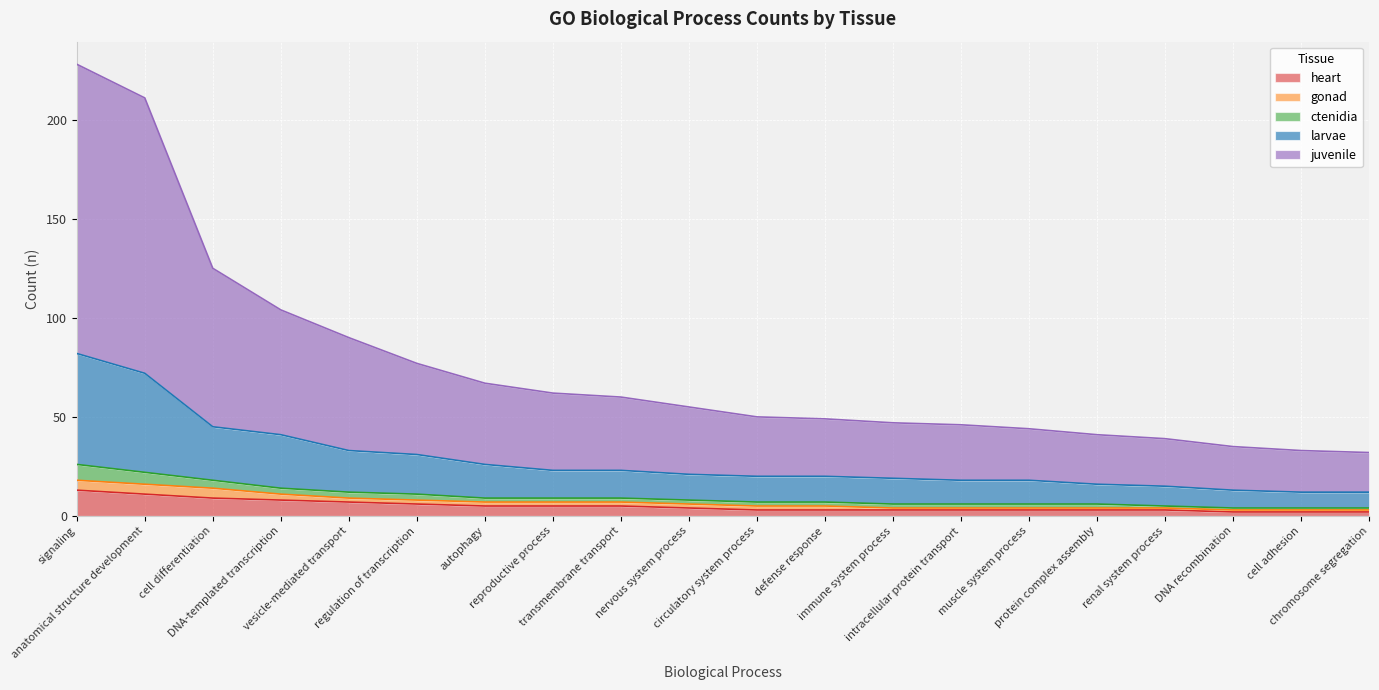

What is the highest value of the heart series?

13